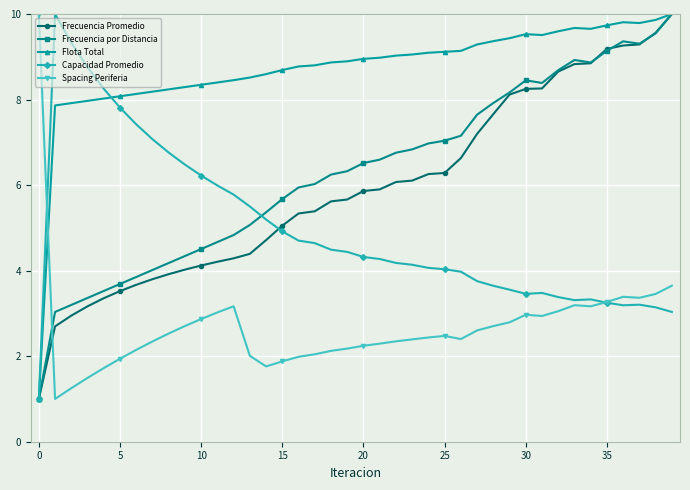

Which series has the largest total across all categories?

Flota Total